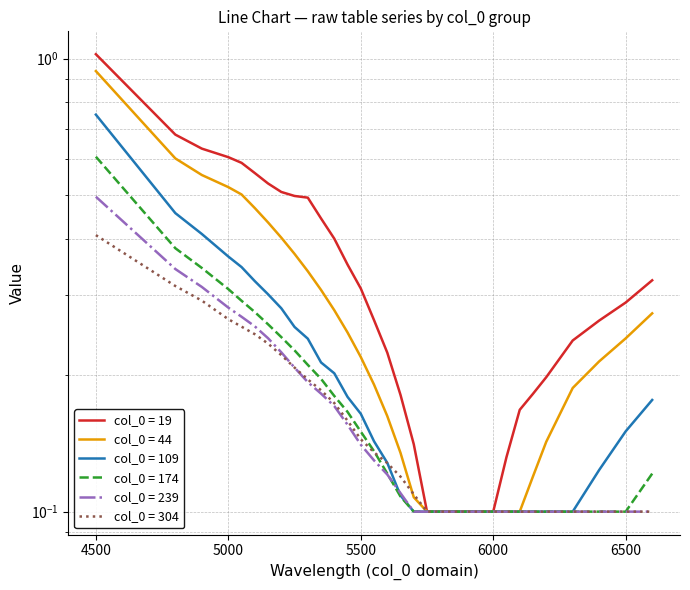

What is the total value across all series at 19?

4.2